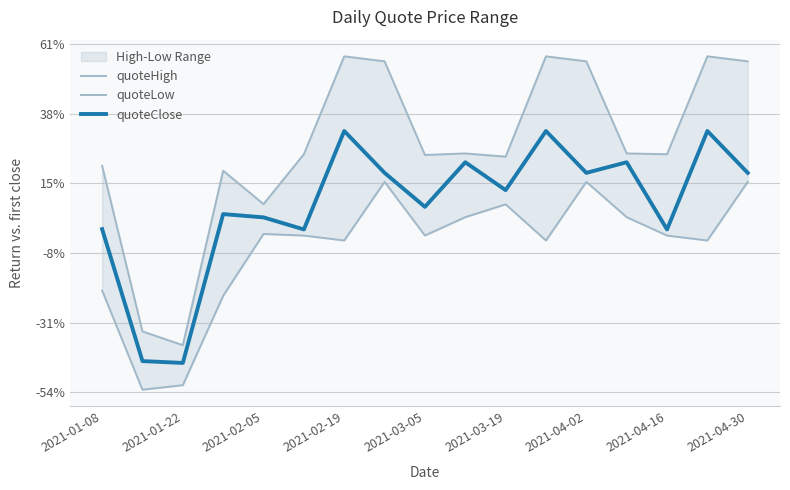

How many lines are shown in the chart?

3